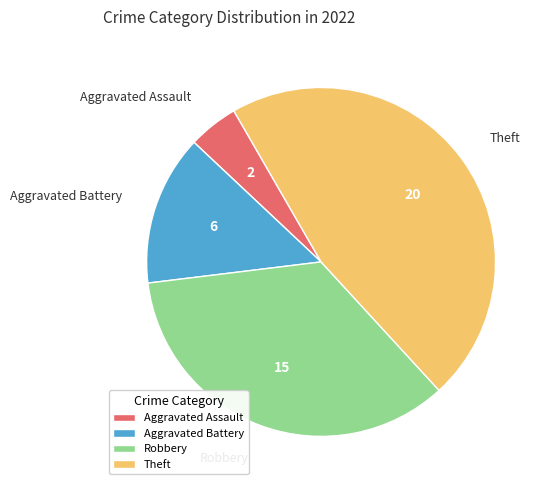

Combined, do Theft and Aggravated Battery account for over 50%?

Yes